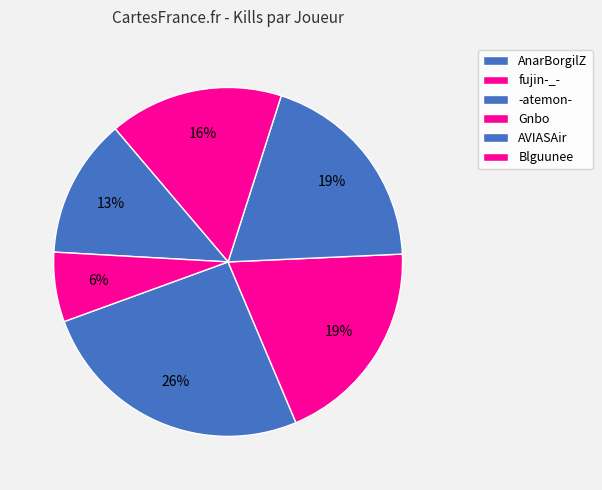

Is there any slice that represents more than half of the pie?

No